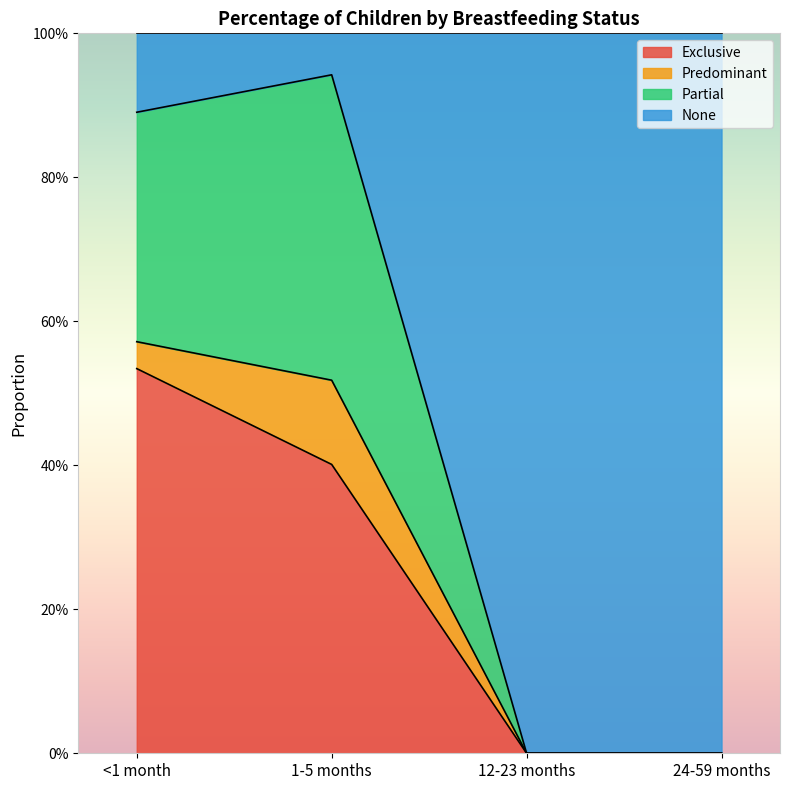

What is the label of the 4th point from the right?

<1 month